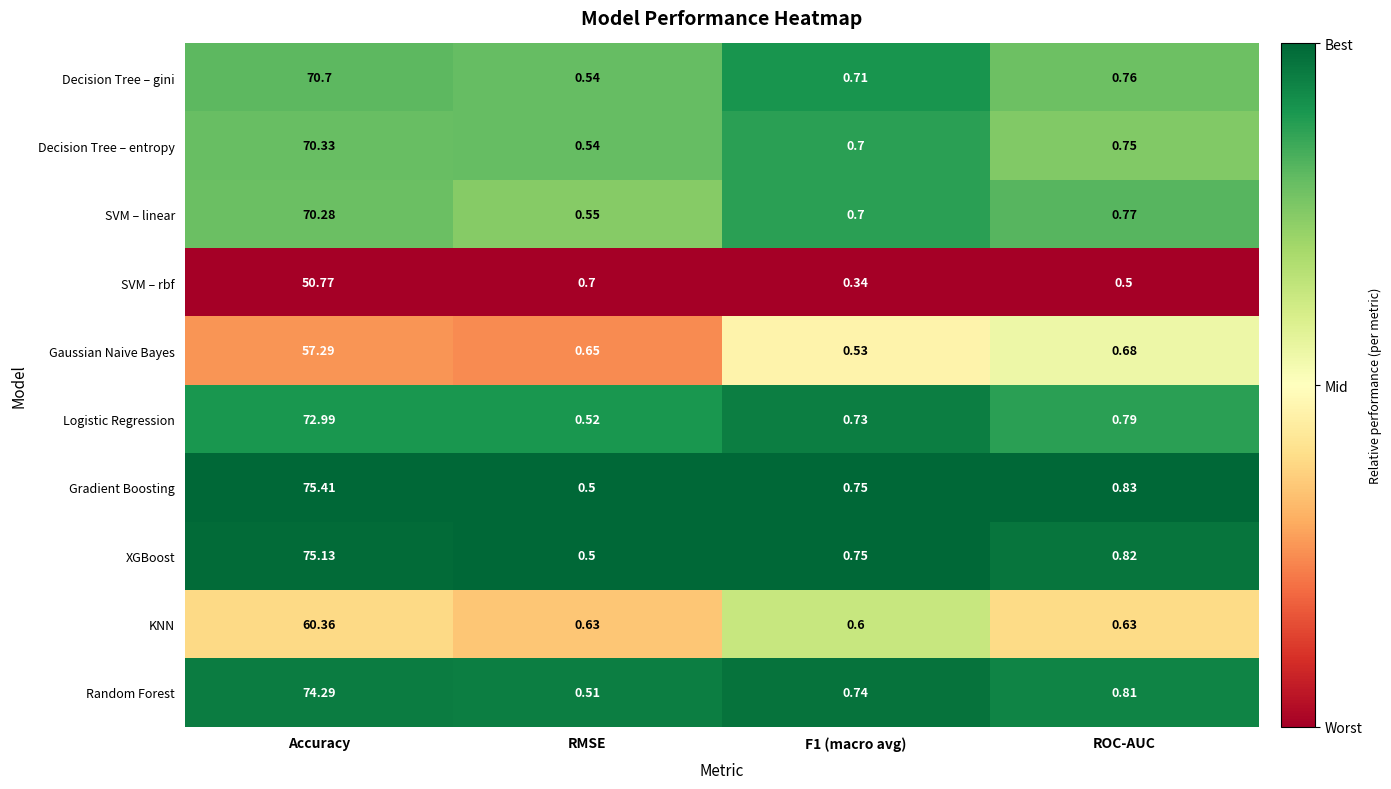

Rank the series by their maximum value, from lowest to highest.

SVM – rbf, Gaussian Naive Bayes, KNN, SVM – linear, Decision Tree – entropy, Decision Tree – gini, Logistic Regression, Random Forest, XGBoost, Gradient Boosting